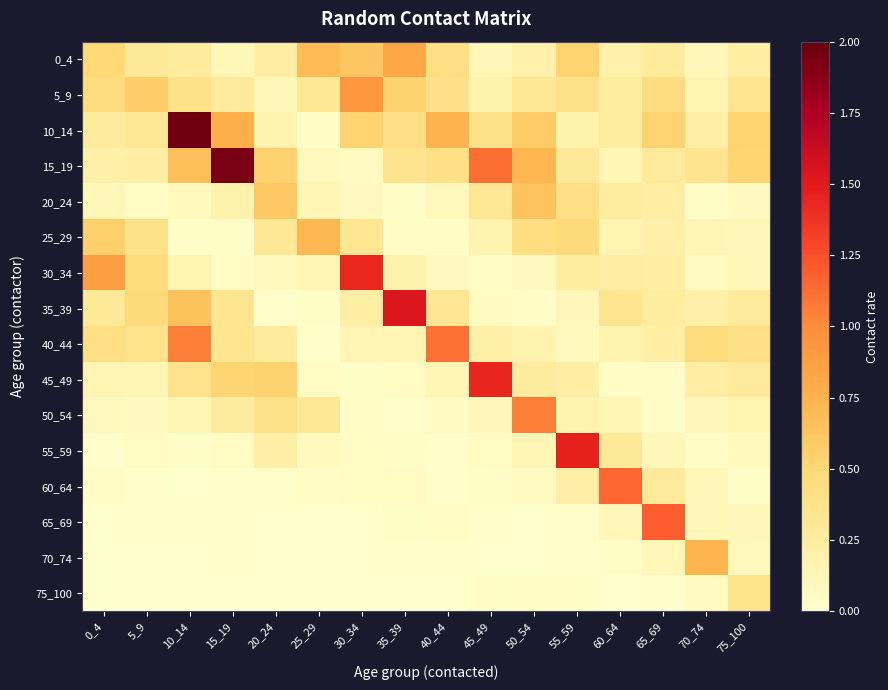

List the labels in order of 55_59 value, smallest first.

40_44, 0_4, 35_39, 10_14, 70_74, 15_19, 30_34, 5_9, 45_49, 75_100, 25_29, 65_69, 50_54, 20_24, 60_64, 55_59